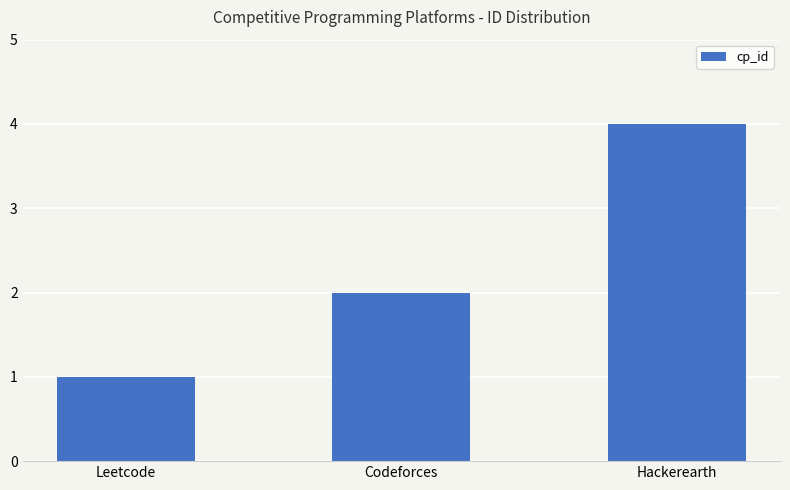

Does the chart contain stacked bars?

No